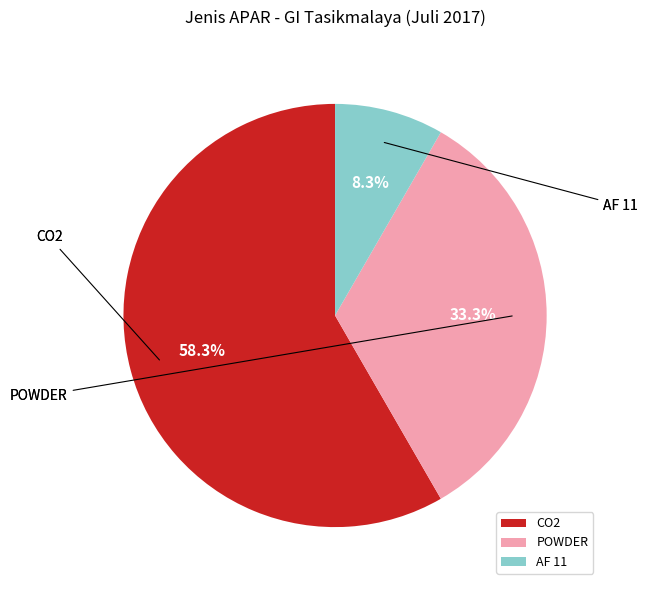

Is the sum of CO2 and AF 11 greater than half?

Yes